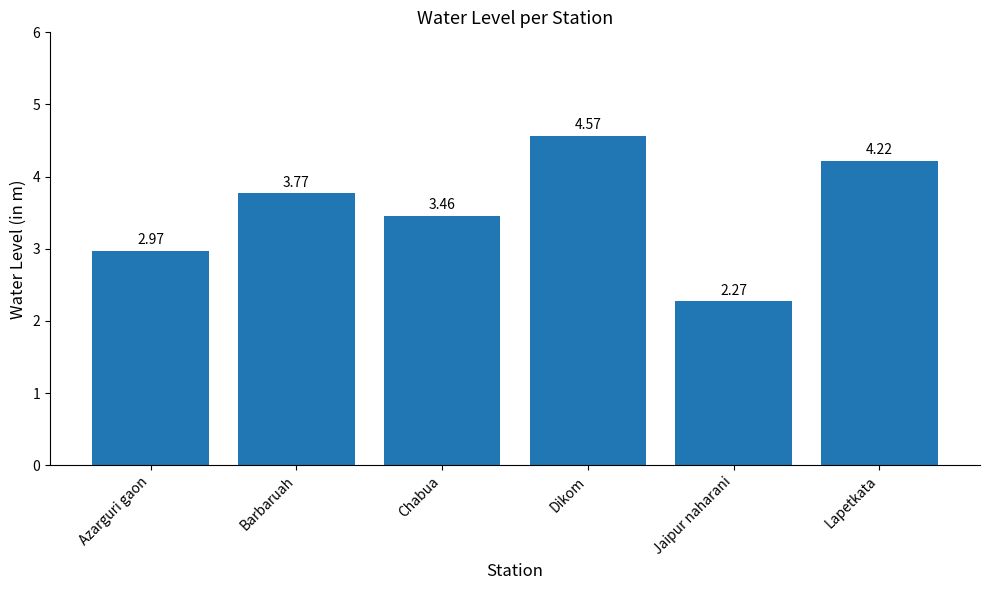

What is the label of the 2nd bar from the left?

Barbaruah